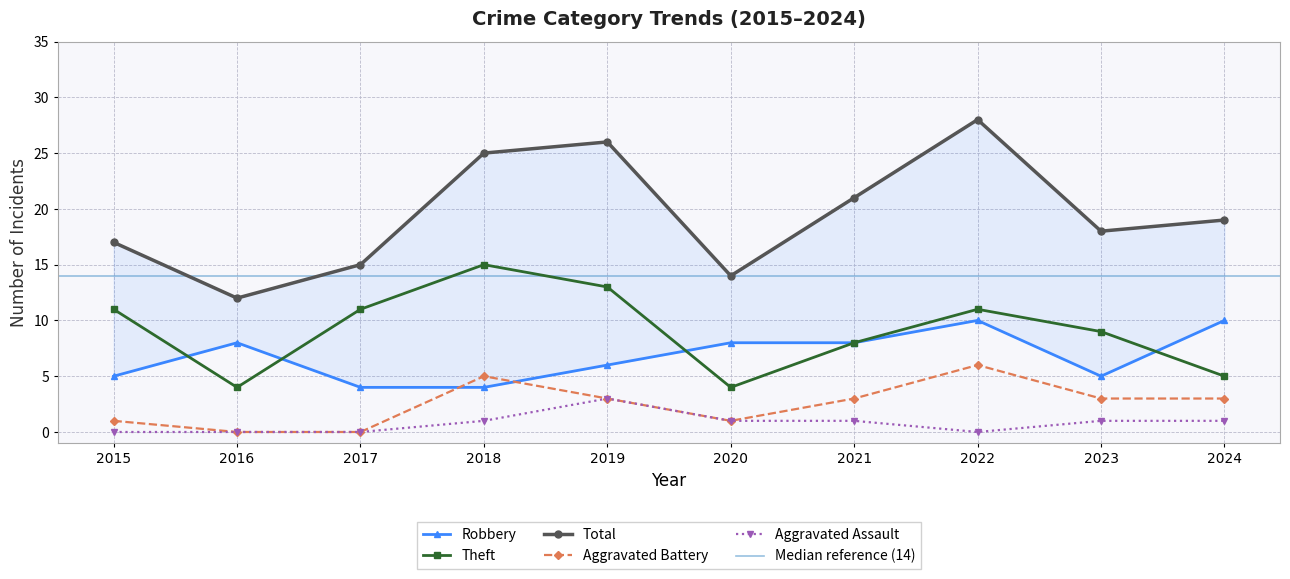

Between 2019 and 2022, which series saw the biggest shift?

Robbery